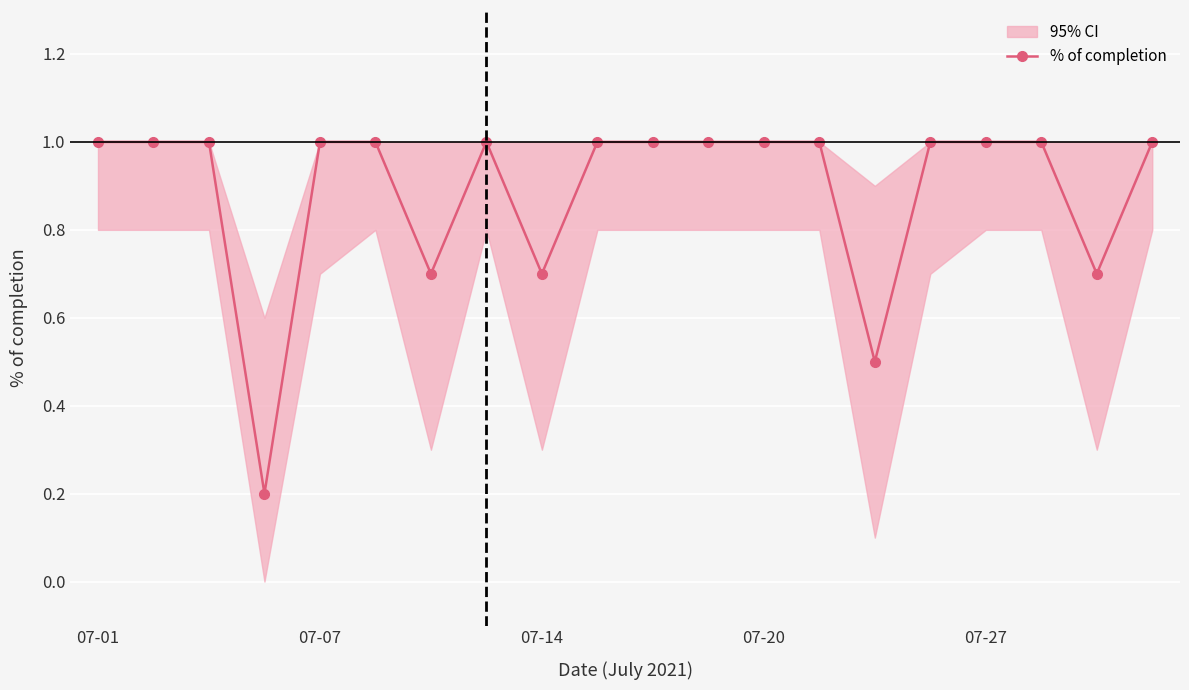

Is it true that % of completion equals 1.0 at 07-20?

True